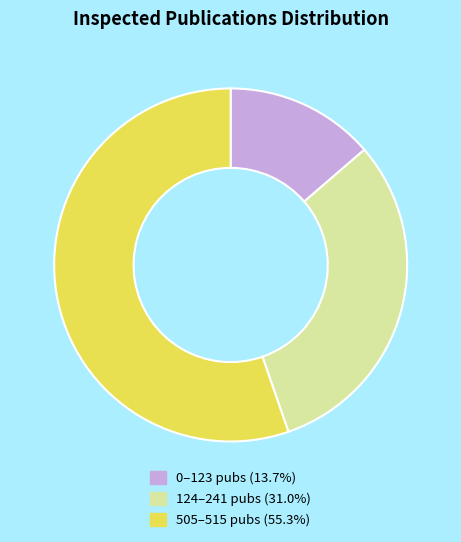

Does any single category account for the majority?

Yes